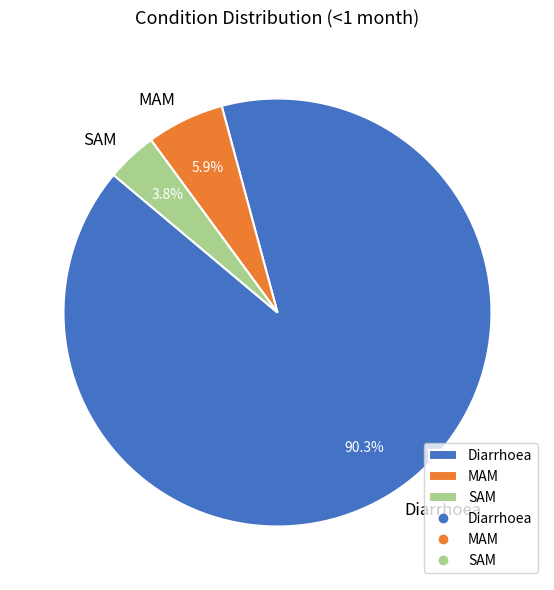

What percentage is the MAM slice, to the nearest percent?

6%